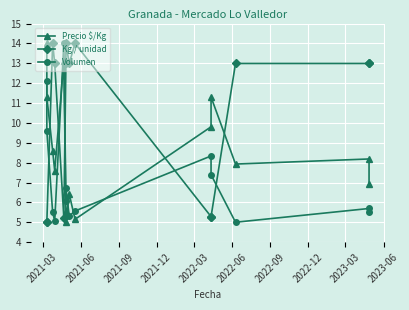

What is the maximum value shown in the chart?

14.0